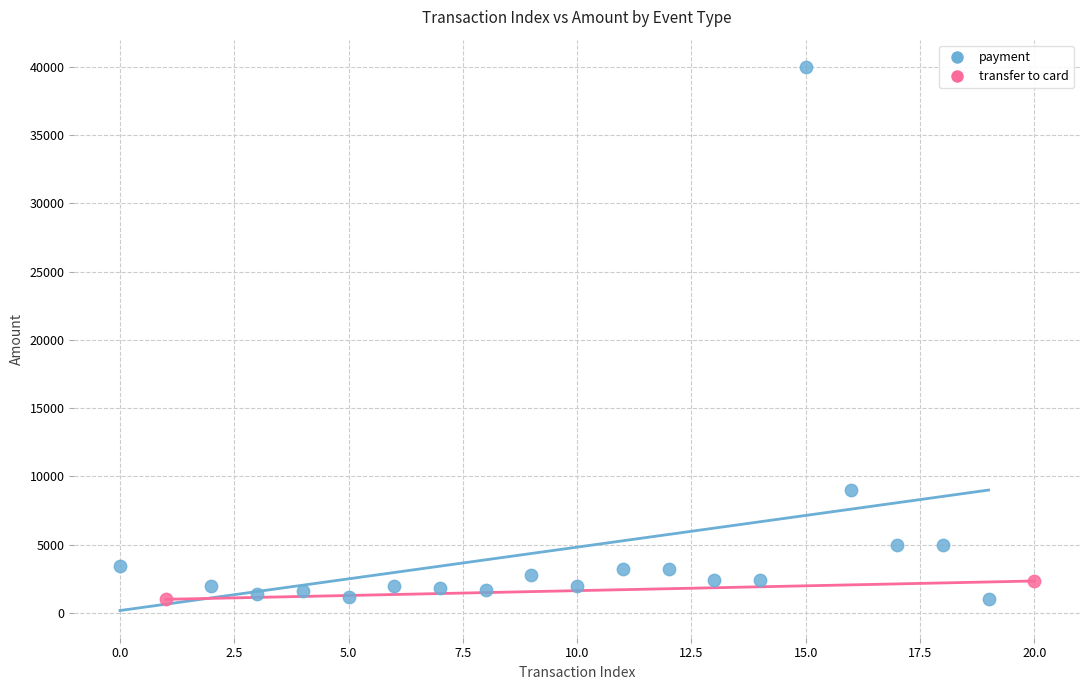

What are all the series names shown in the legend?

payment, transfer to card